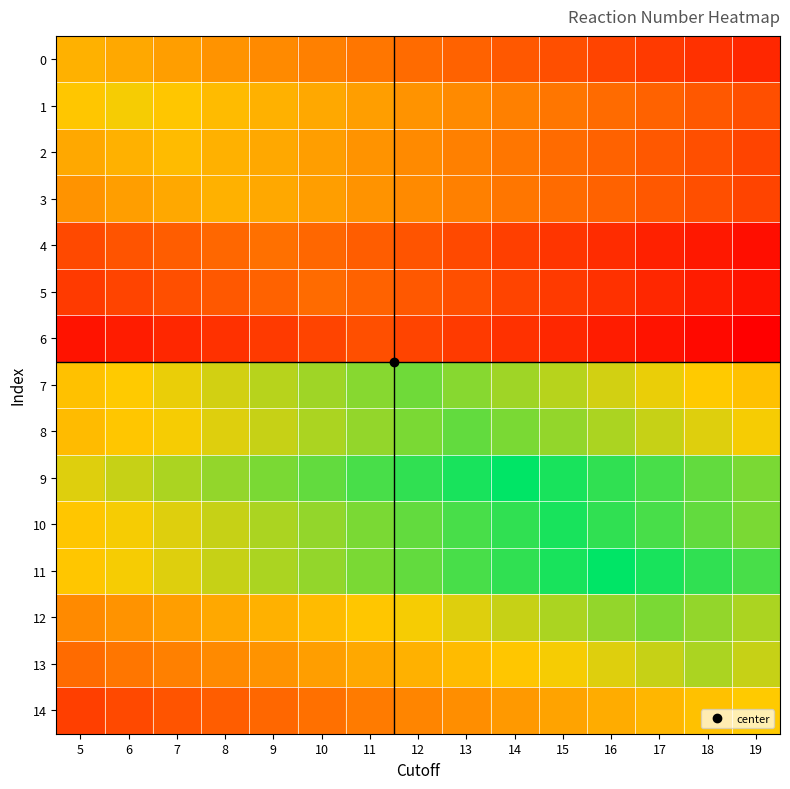

Reading left to right, what are all the values shown in this chart?

0: 5=758	6=756	7=754	8=752	9=750	10=748	11=746	12=744	13=742	14=740	15=738	16=736	17=734	18=732	19=730
1: 5=762	6=764	7=762	8=760	9=758	10=756	11=754	12=752	13=750	14=748	15=746	16=744	17=742	18=740	19=738
2: 5=756	6=758	7=760	8=758	9=756	10=754	11=752	12=750	13=748	14=746	15=744	16=742	17=740	18=738	19=736
3: 5=752	6=754	7=756	8=758	9=756	10=754	11=752	12=750	13=748	14=746	15=744	16=742	17=740	18=738	19=736
4: 5=737	6=739	7=741	8=743	9=745	10=743	11=741	12=739	13=737	14=735	15=733	16=731	17=729	18=727	19=725
5: 5=734	6=736	7=738	8=740	9=742	10=744	11=742	12=740	13=738	14=736	15=734	16=732	17=730	18=728	19=726
6: 5=726	6=728	7=730	8=732	9=734	10=736	11=738	12=736	13=734	14=732	15=730	16=728	17=726	18=724	19=722
7: 5=761	6=763	7=765	8=767	9=769	10=771	11=773	12=775	13=773	14=771	15=769	16=767	17=765	18=763	19=761
8: 5=760	6=762	7=764	8=766	9=768	10=770	11=772	12=774	13=776	14=774	15=772	16=770	17=768	18=766	19=764
9: 5=766	6=768	7=770	8=772	9=774	10=776	11=778	12=780	13=782	14=784	15=782	16=780	17=778	18=776	19=774
10: 5=762	6=764	7=766	8=768	9=770	10=772	11=774	12=776	13=778	14=780	15=782	16=780	17=778	18=776	19=774
11: 5=762	6=764	7=766	8=768	9=770	10=772	11=774	12=776	13=778	14=780	15=782	16=784	17=782	18=780	19=778
12: 5=750	6=752	7=754	8=756	9=758	10=760	11=762	12=764	13=766	14=768	15=770	16=772	17=774	18=772	19=770
13: 5=744	6=746	7=748	8=750	9=752	10=754	11=756	12=758	13=760	14=762	15=764	16=766	17=768	18=770	19=768
14: 5=735	6=737	7=739	8=741	9=743	10=745	11=747	12=749	13=751	14=753	15=755	16=757	17=759	18=761	19=763